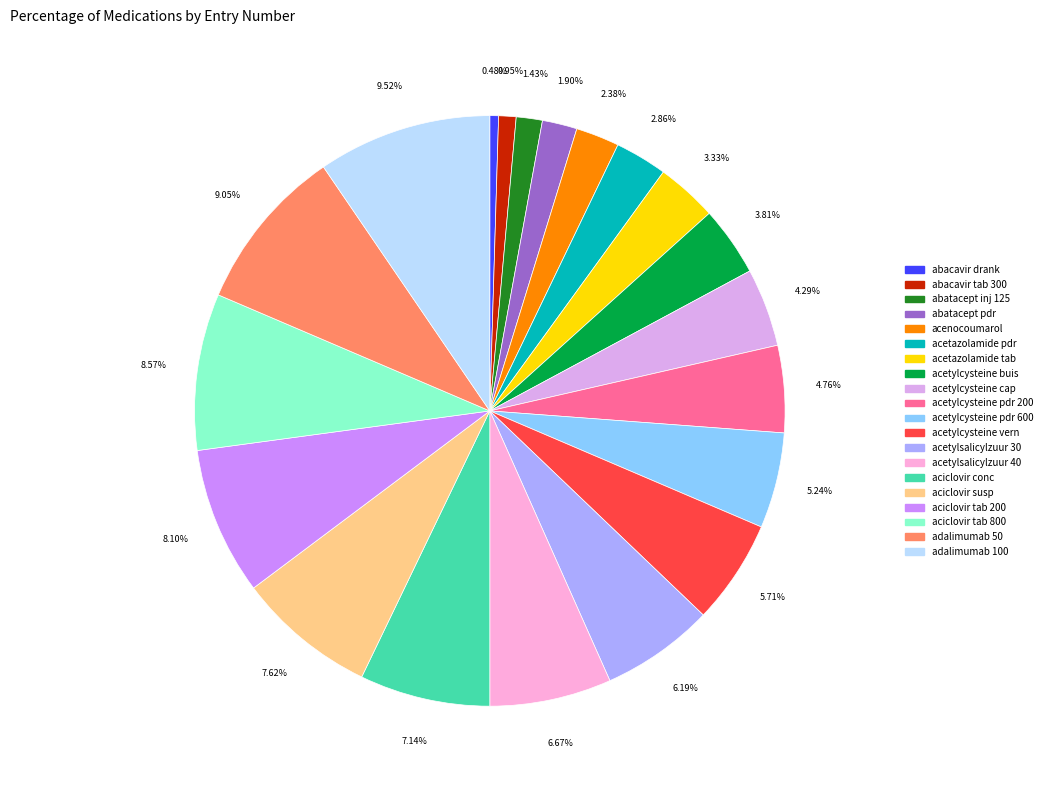

How many segments does this pie chart have?

20